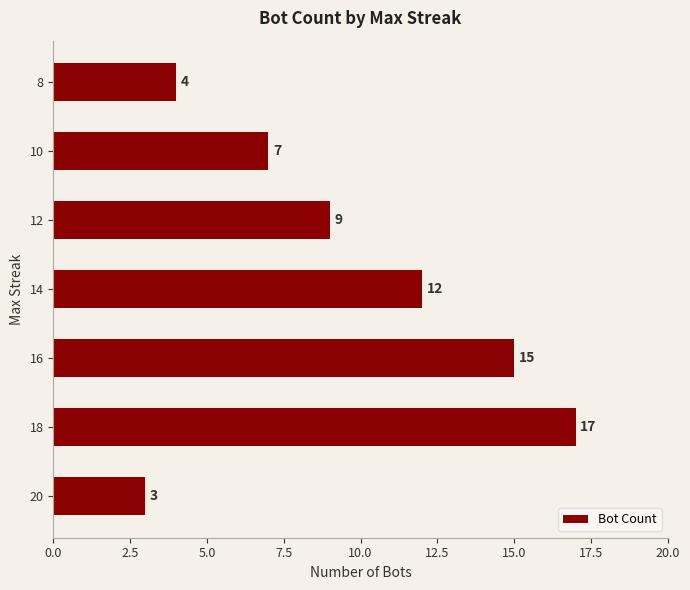

At which label is the value closest to 10?

12